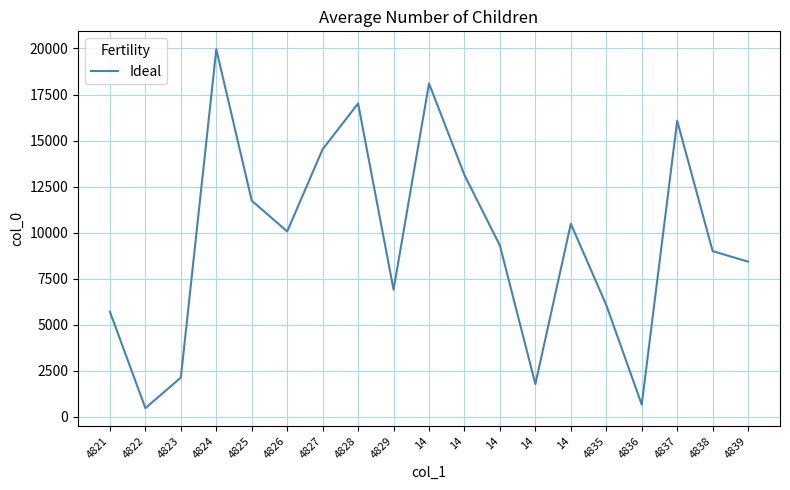

How many lines are shown in the chart?

1